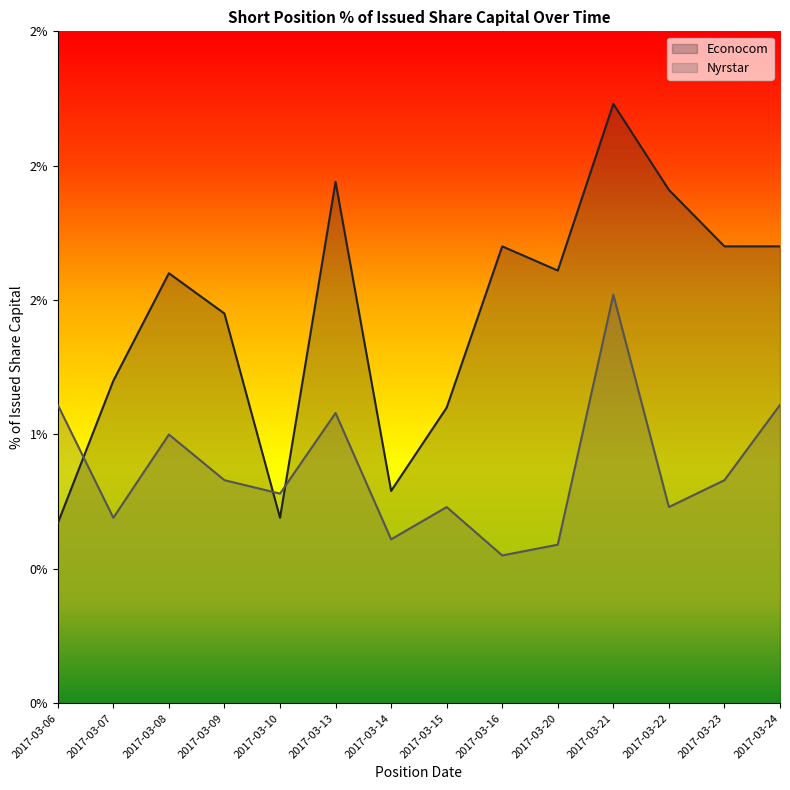

How many times do Econocom and Nyrstar cross each other?

3